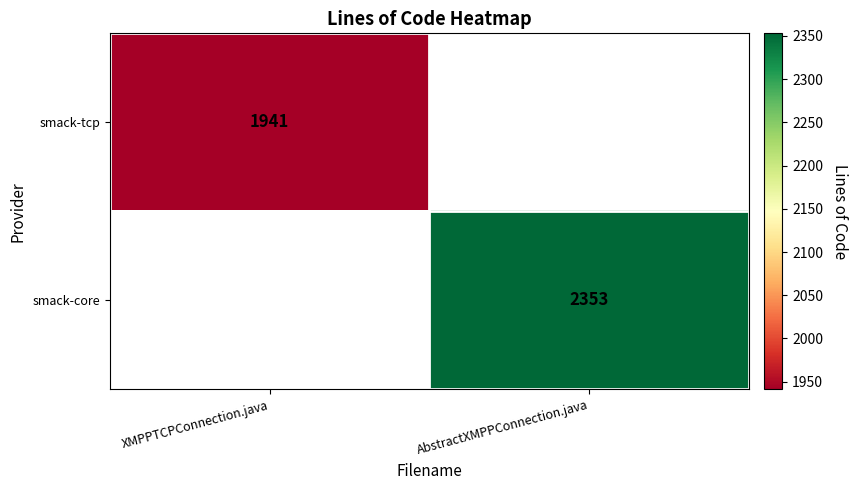

The smack-tcp series shows 1941 at XMPPTCPConnection.java. True or false?

True